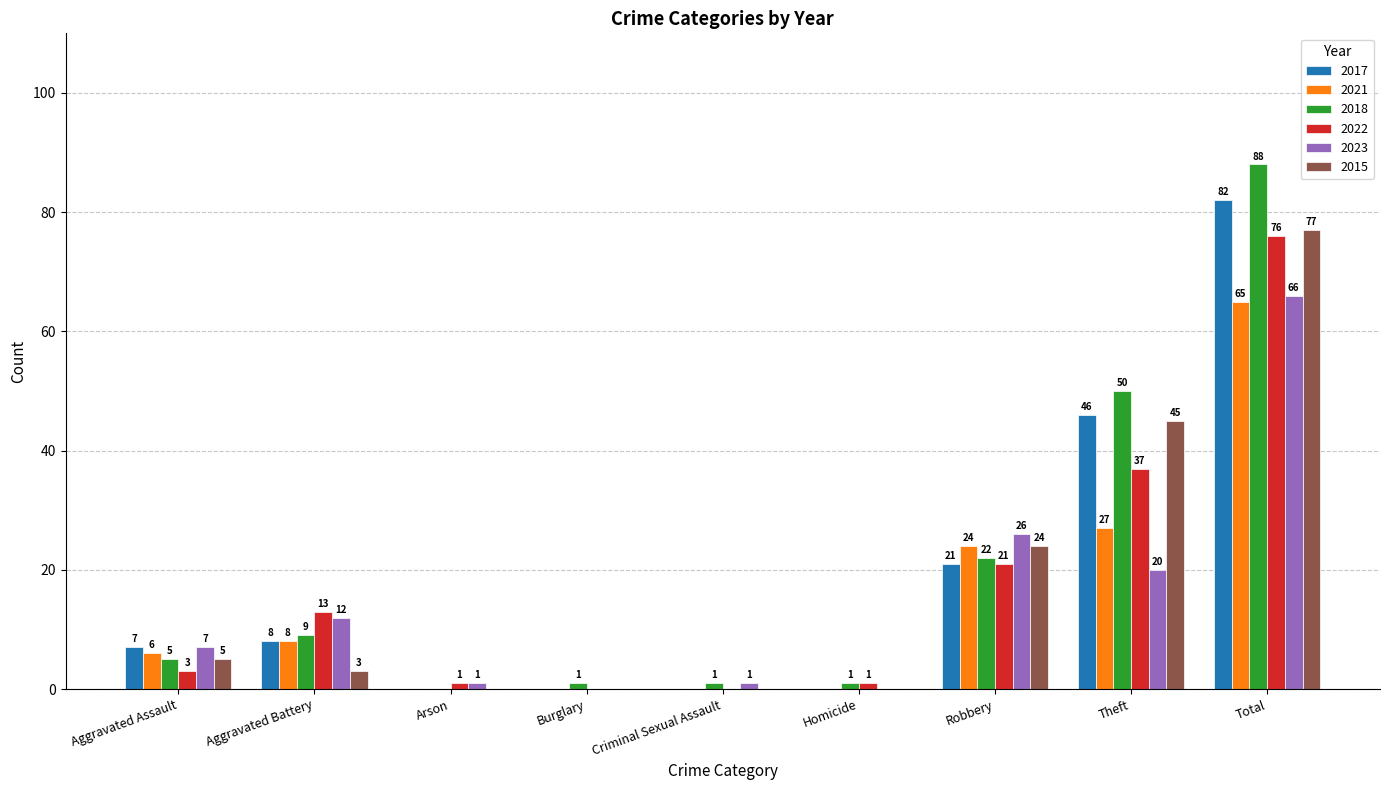

How many positive values does the 2022 series have?

7